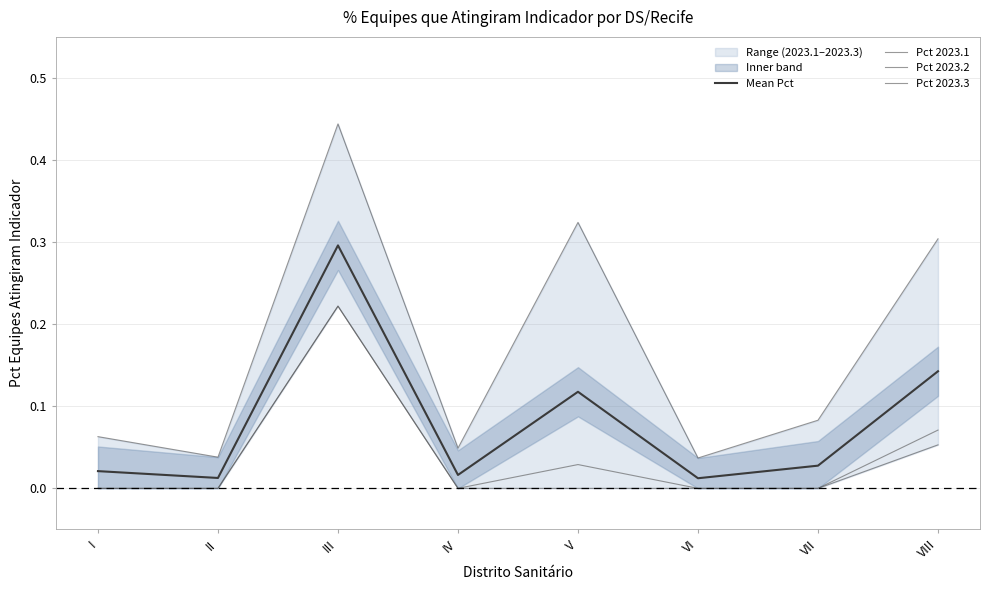

What is the difference between the second highest and minimum values in the Pct 2023.1 series?

0.1